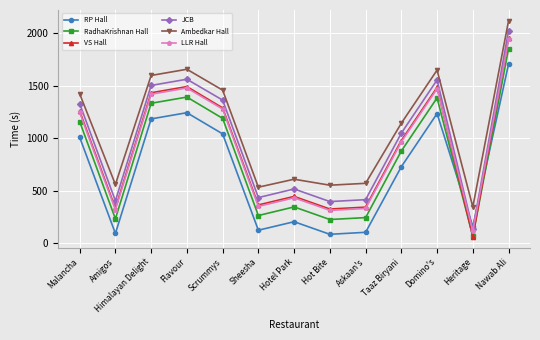

Is it true that JCB equals 694 at Askaan's?

False